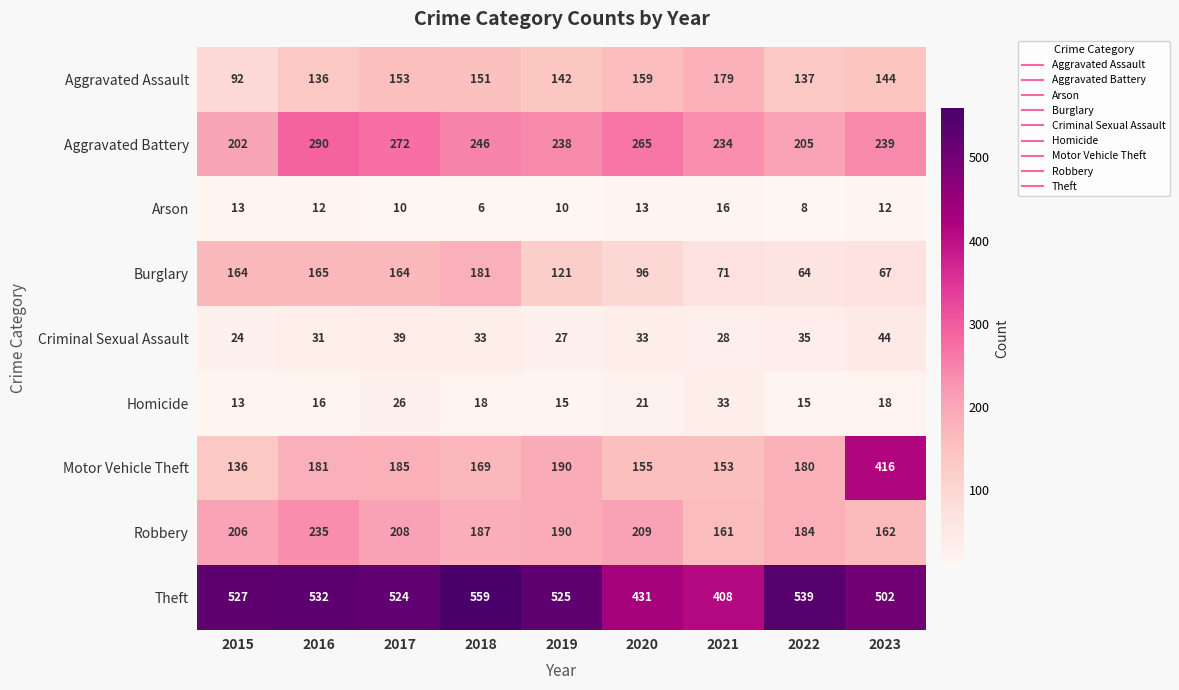

Rank the series at 2018 from lowest to highest value.

Arson, Homicide, Criminal Sexual Assault, Aggravated Assault, Motor Vehicle Theft, Burglary, Robbery, Aggravated Battery, Theft